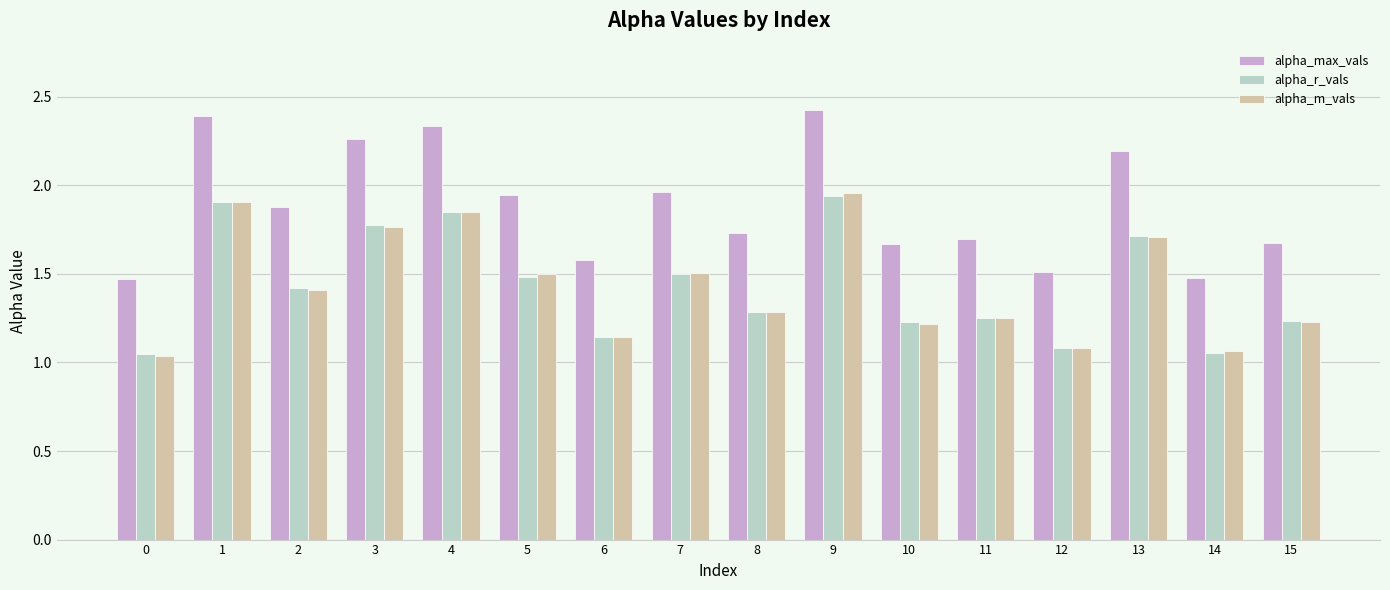

At how many categories does at least one series exceed 1?

16